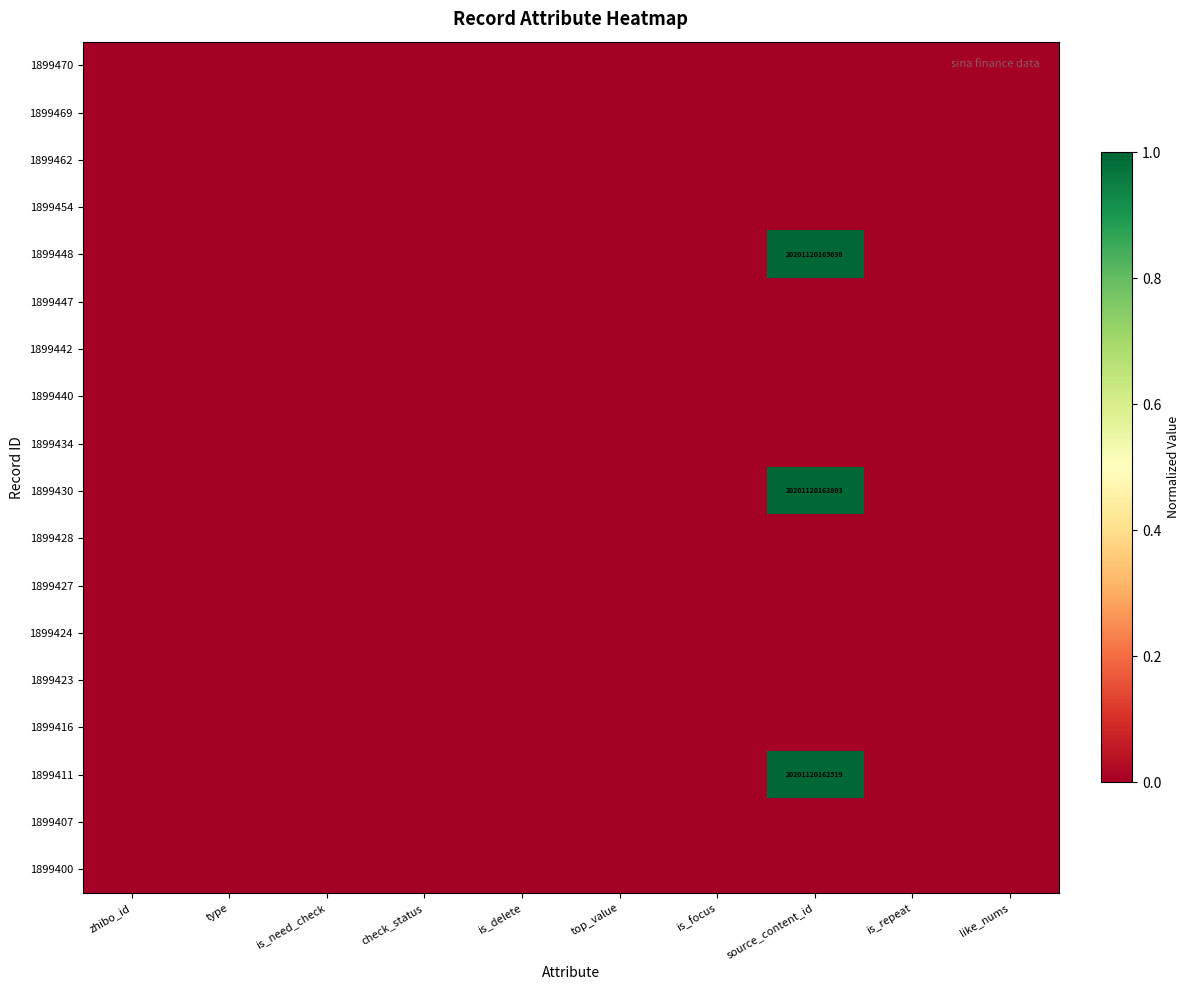

Between type and like_nums, which is larger?

type